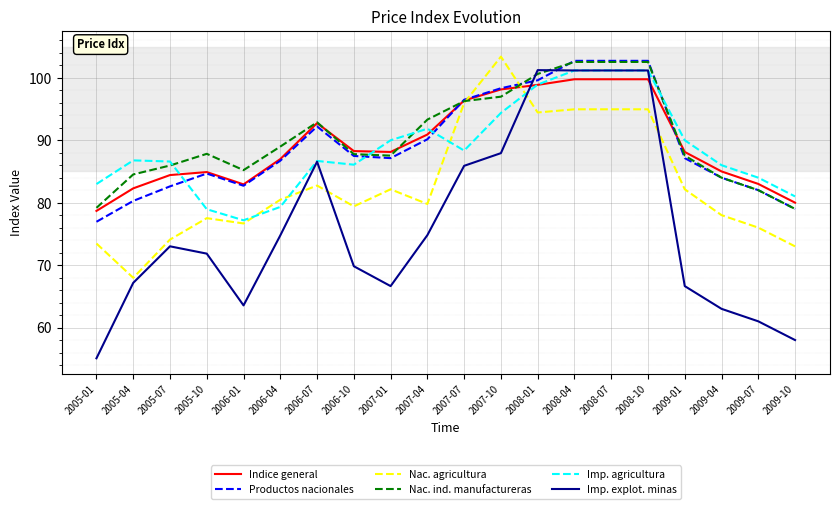

What is the highest value of the Productos nacionales series?

102.7